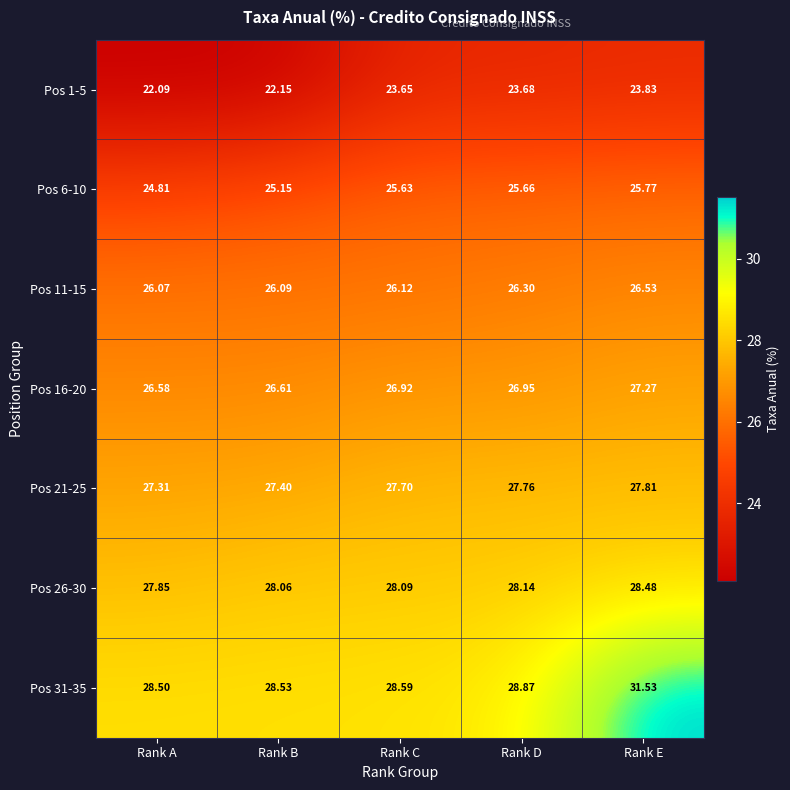

Which category has the highest value across all series?

Rank E